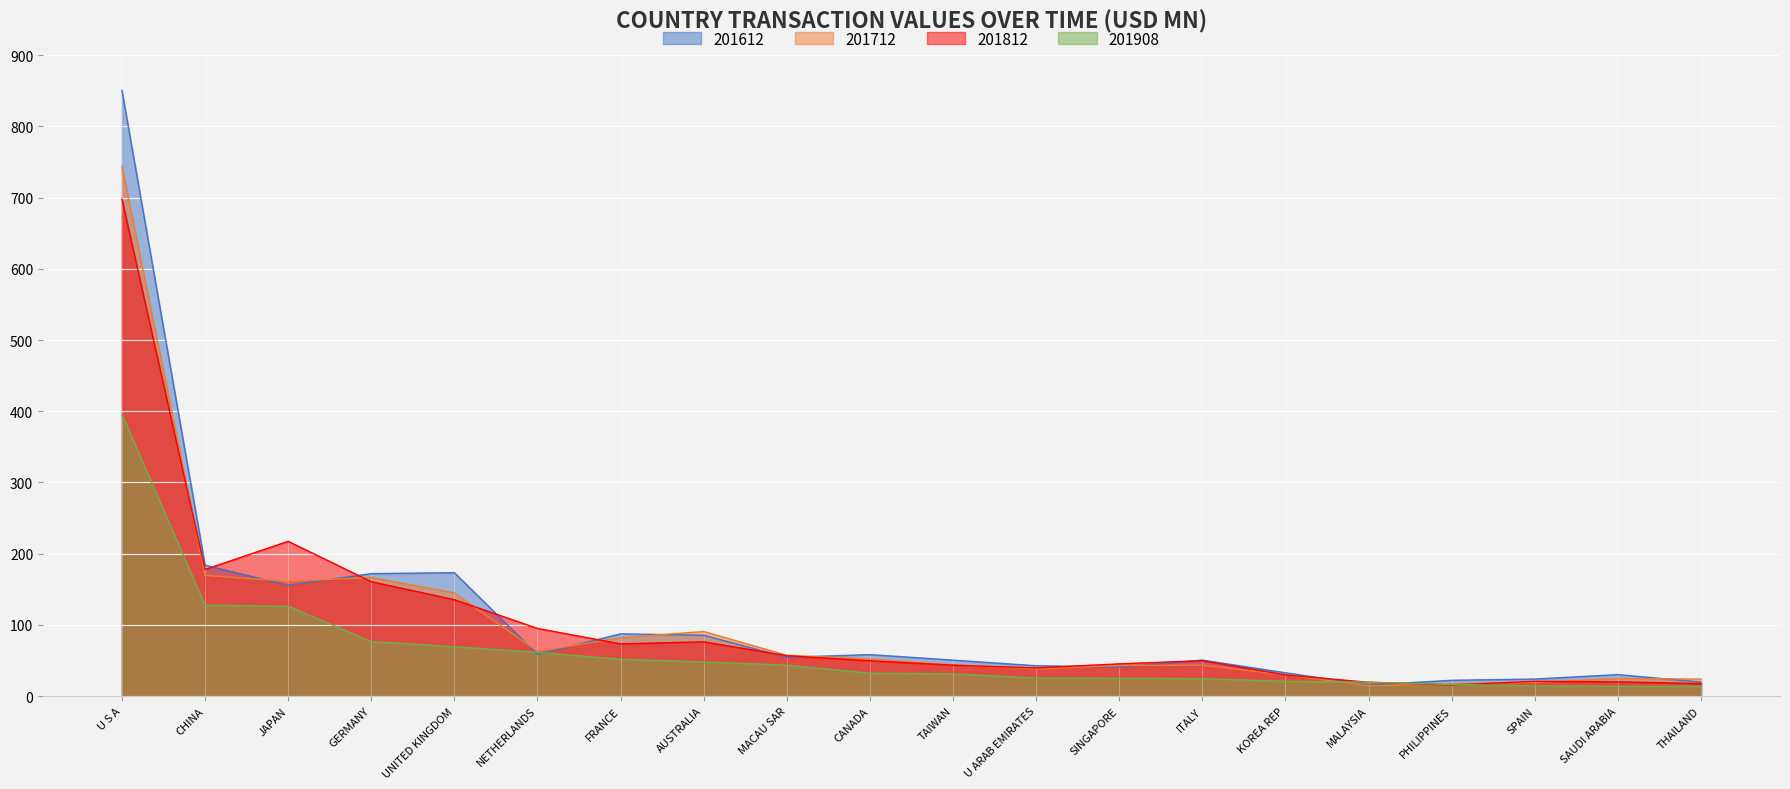

Rank the series by their maximum value, from lowest to highest.

201908, 201812, 201712, 201612